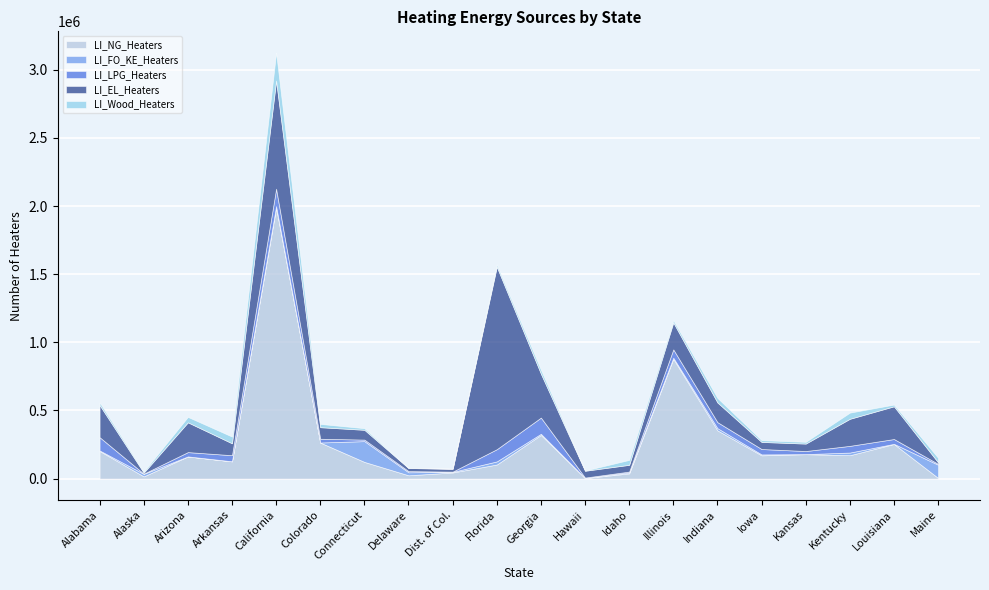

How many data points in LI_LPG_Heaters are above 35370?

9